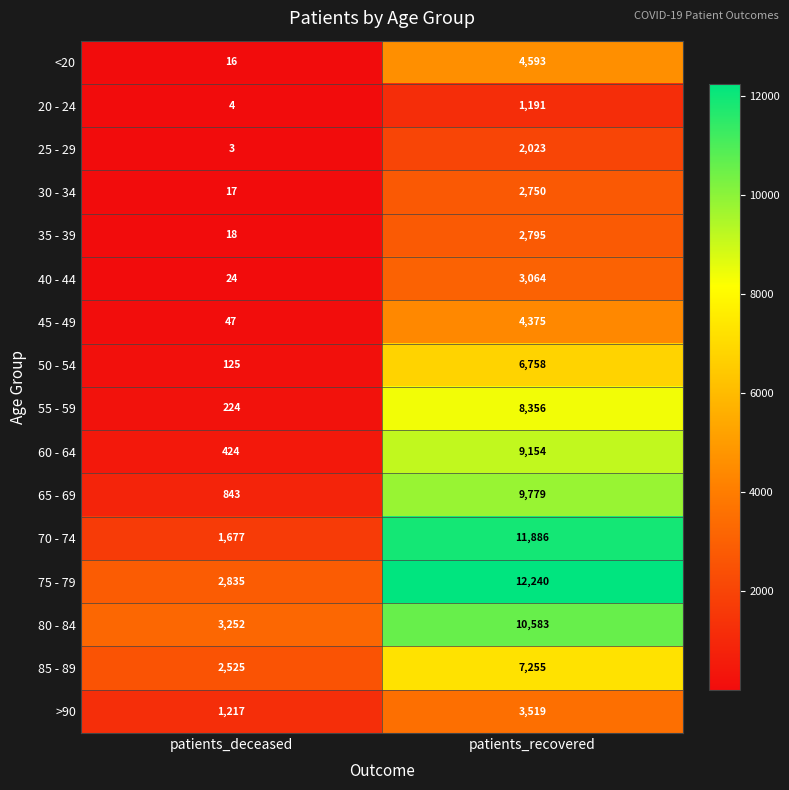

The value of 60 - 64 at patients_recovered is 1845. True or false?

False